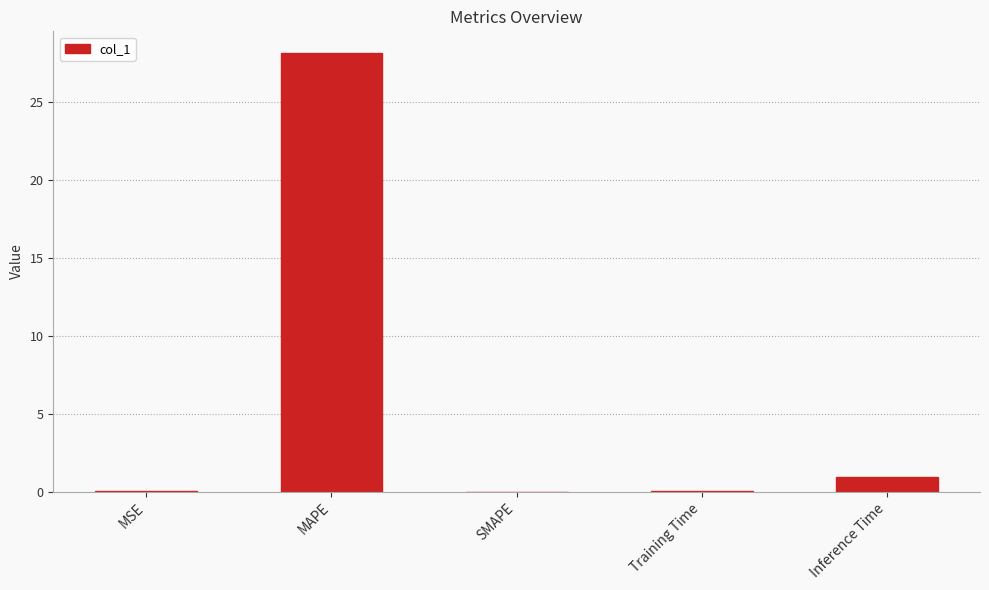

At which label is the value closest to 14?

Inference Time